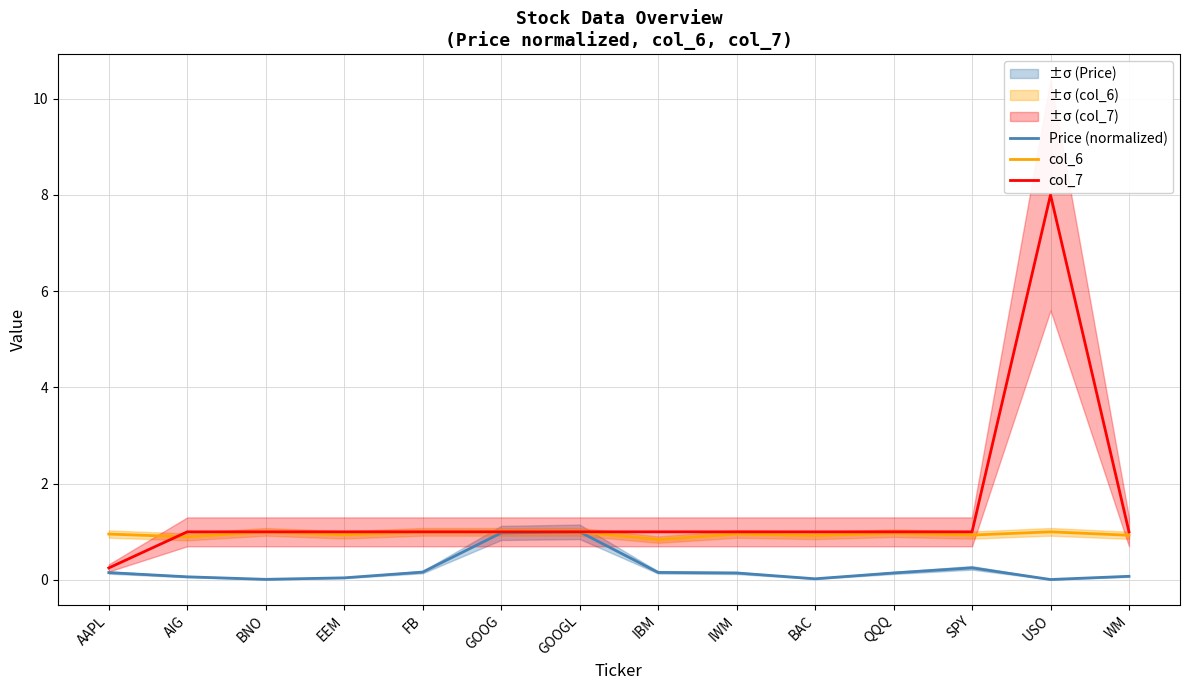

At which label is col_6 closest to 0?

IBM